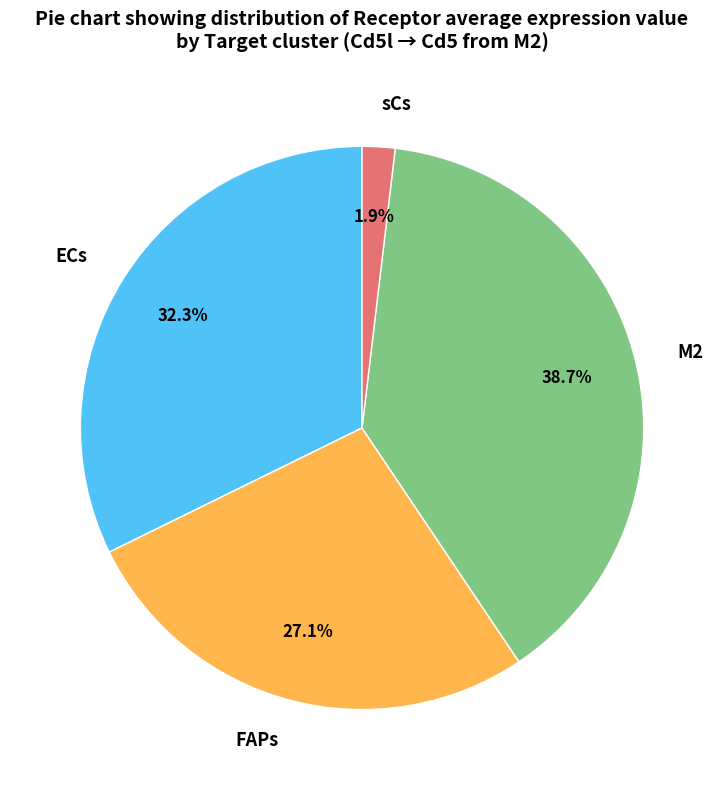

What is the smallest slice in the pie chart?

sCs